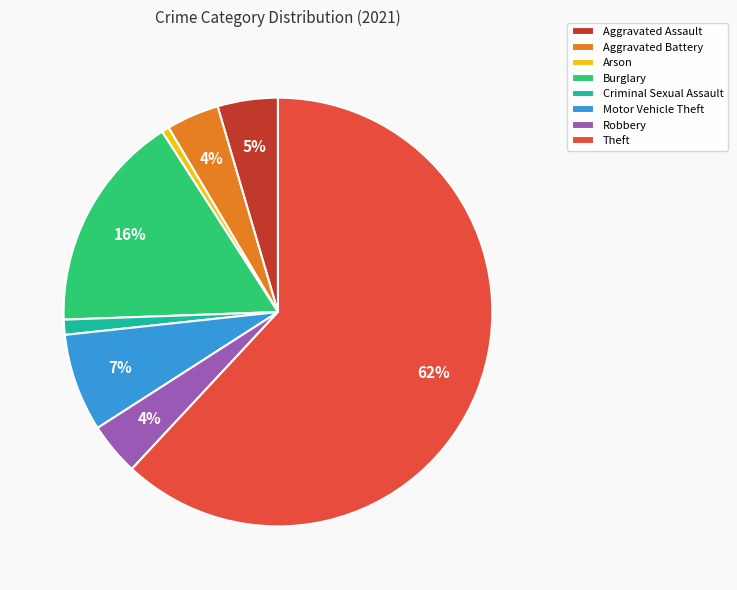

Which has a higher value, Theft or Criminal Sexual Assault?

Theft